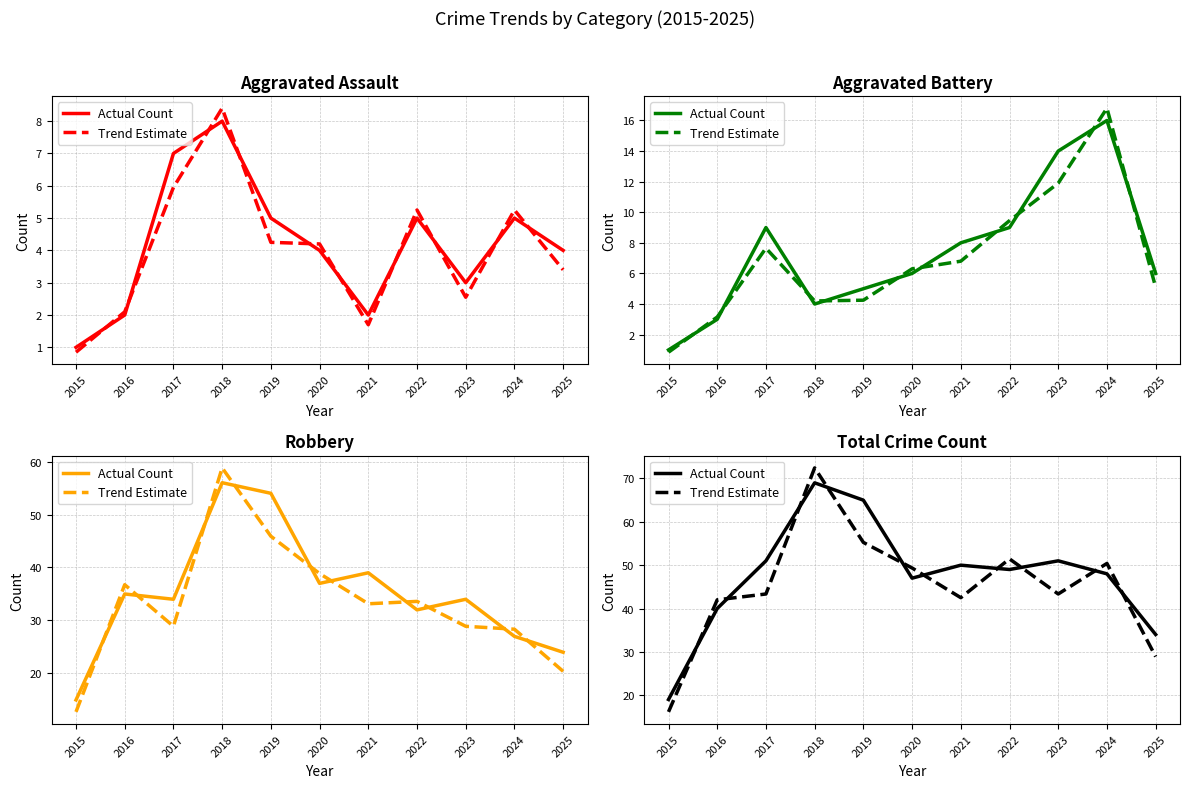

What is the difference between the highest and lowest values at 2017?

7.6